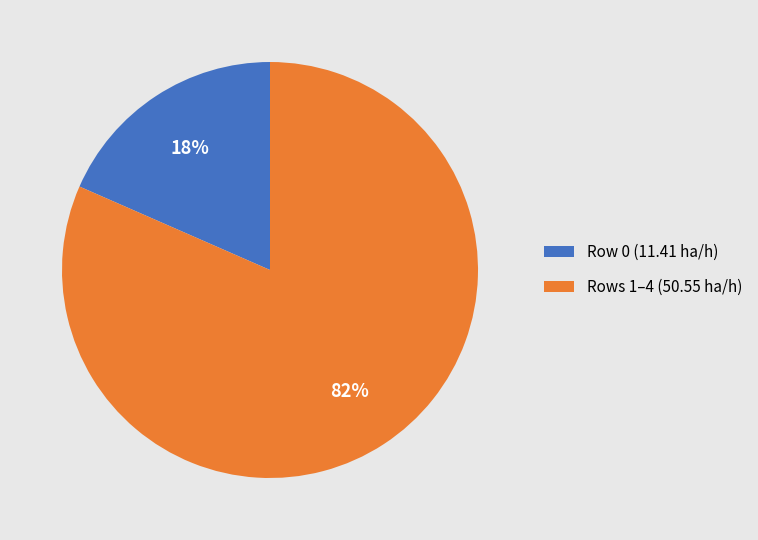

To the nearest percent, what is the average slice percentage?

50%